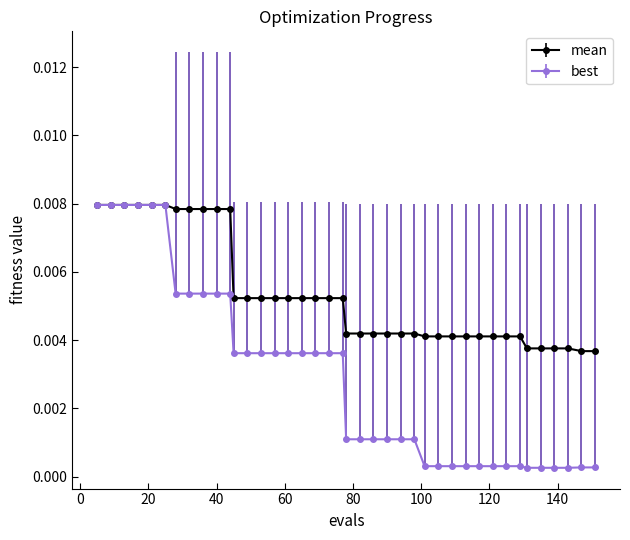

Which series has the largest range (max minus min)?

best